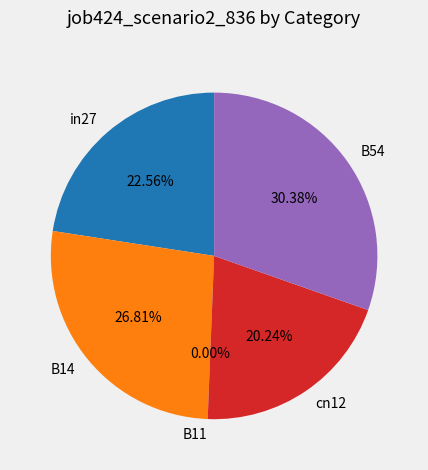

What percentage is the B14 slice, to the nearest percent?

27%